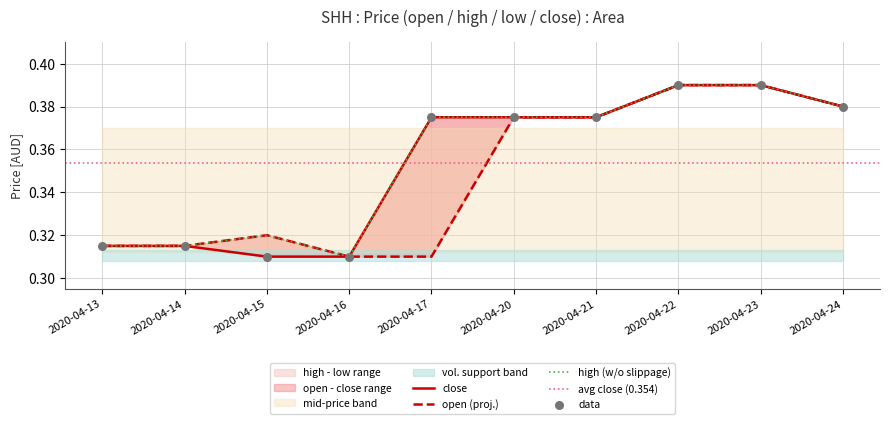

Which series has the largest total across all categories?

high